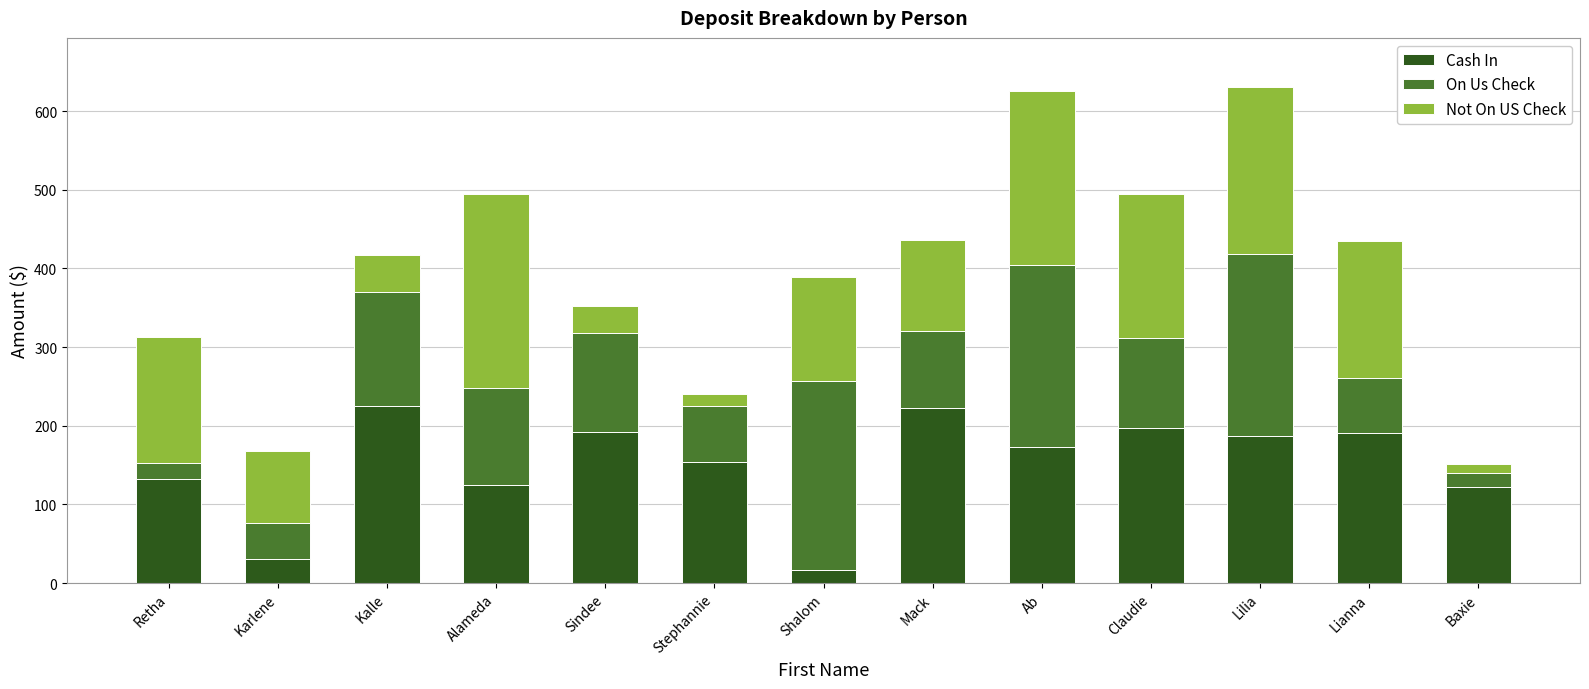

What is the total value across all series at Stephannie?

240.1